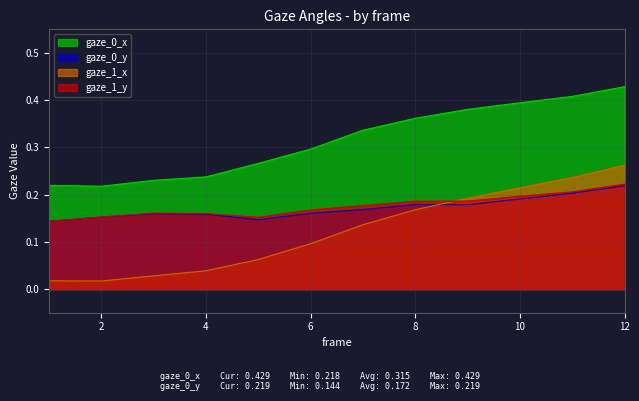

True or false: gaze_0_x has a value of 0.7 at 9.

False